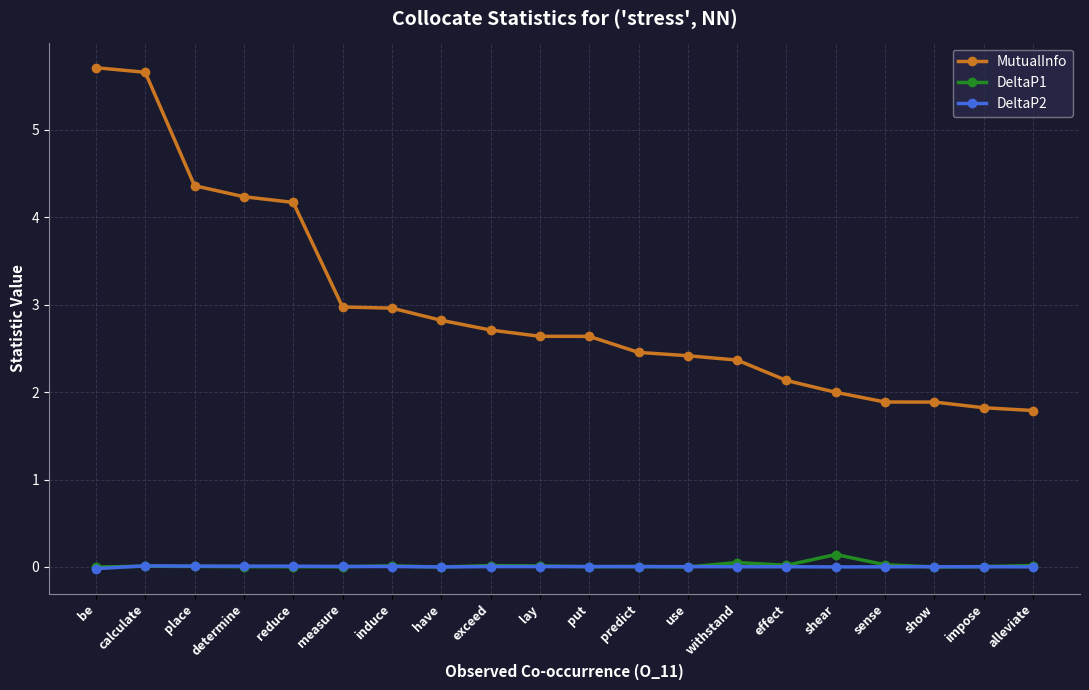

What are all the series names shown in the legend?

MutualInfo, DeltaP1, DeltaP2